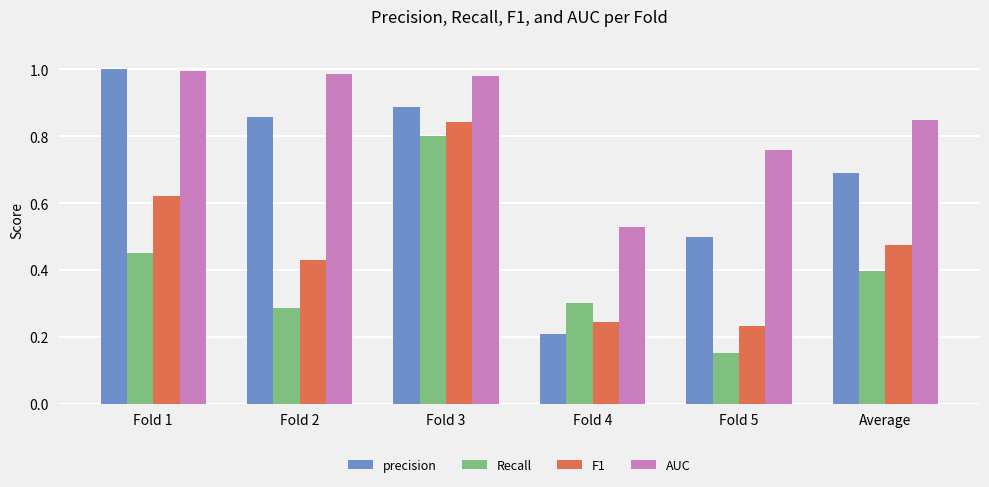

Rank the series by their average value, from highest to lowest.

AUC, precision, F1, Recall